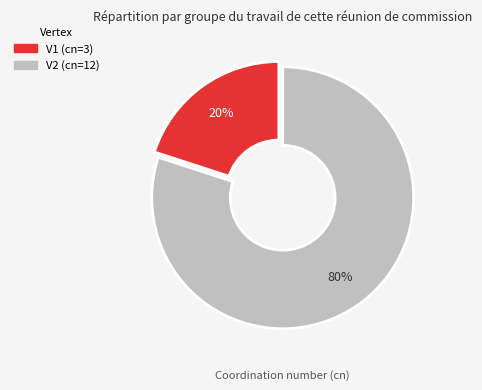

To the nearest percent, what is the difference between the largest and smallest slice percentages?

60%